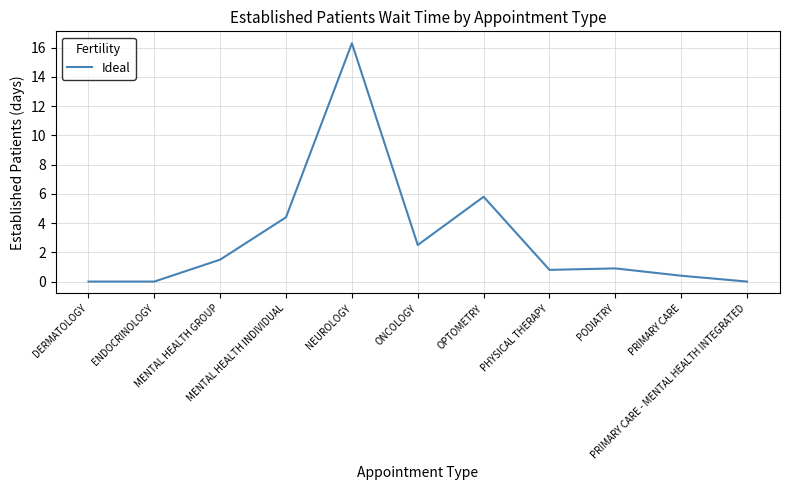

What is the sum of all values?

32.6